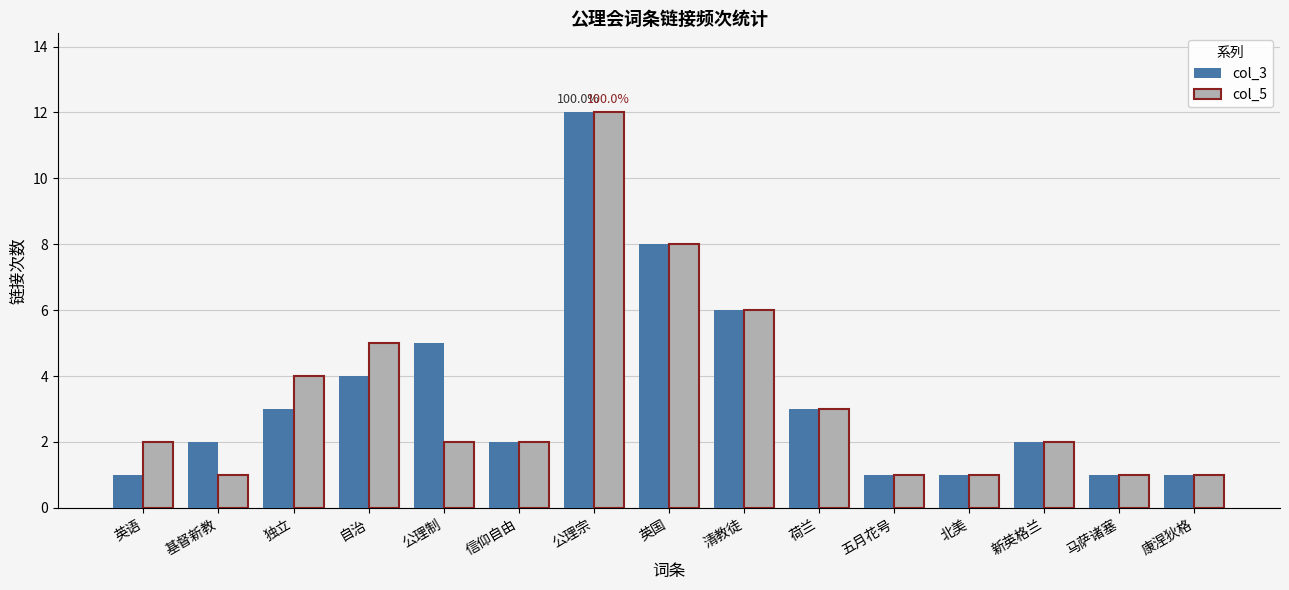

True or false: col_5 has a value of 2 at 英语.

True